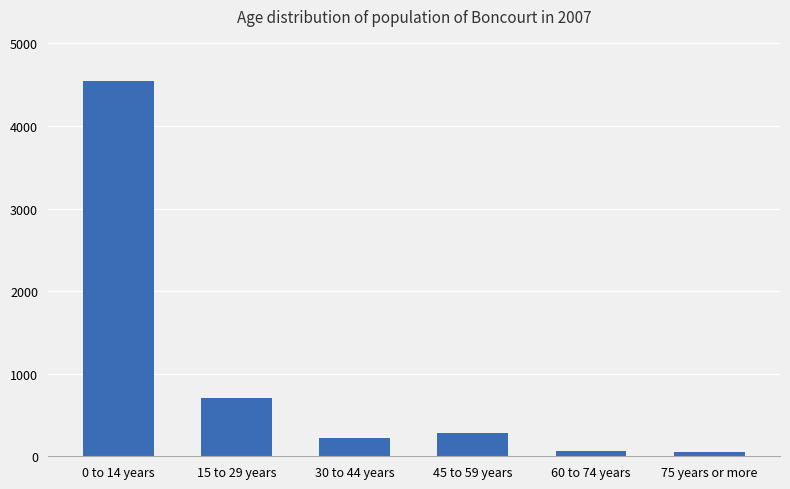

True or false: the data shows 222 at 30 to 44 years.

True